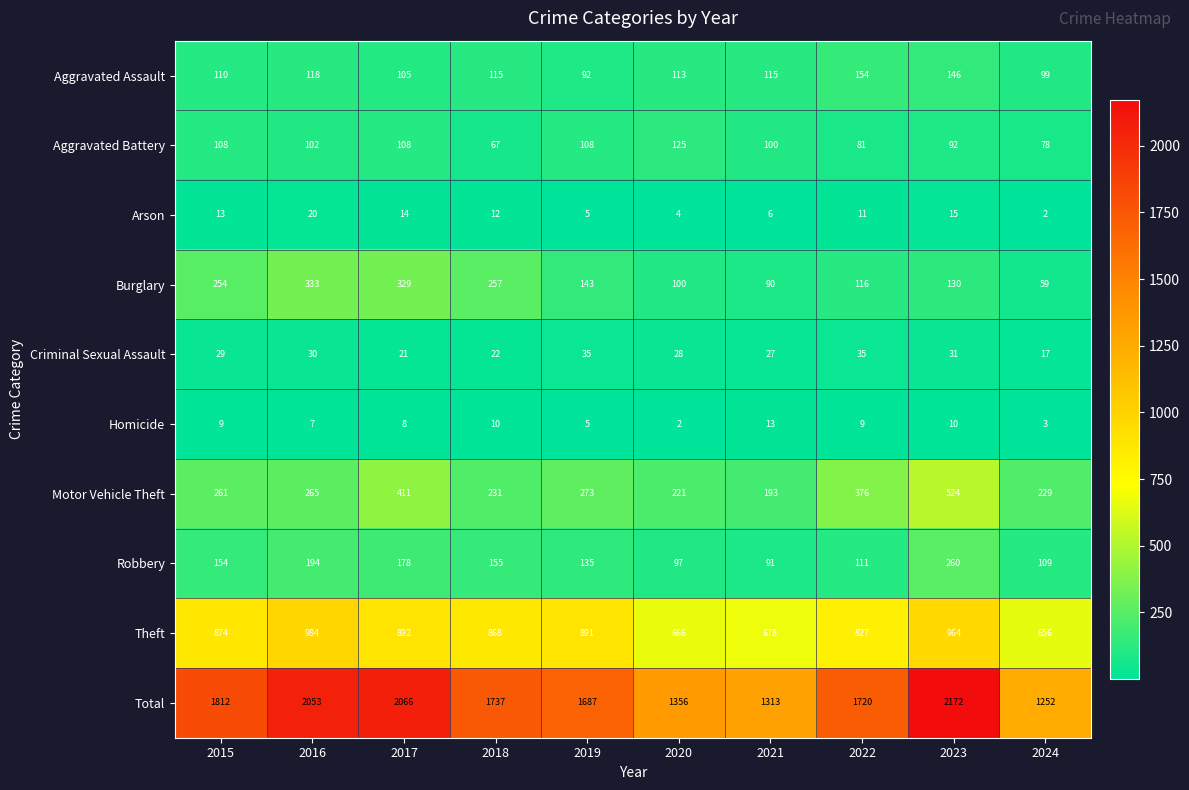

What is the difference between the maximum and second lowest values in the Aggravated Battery series?

47